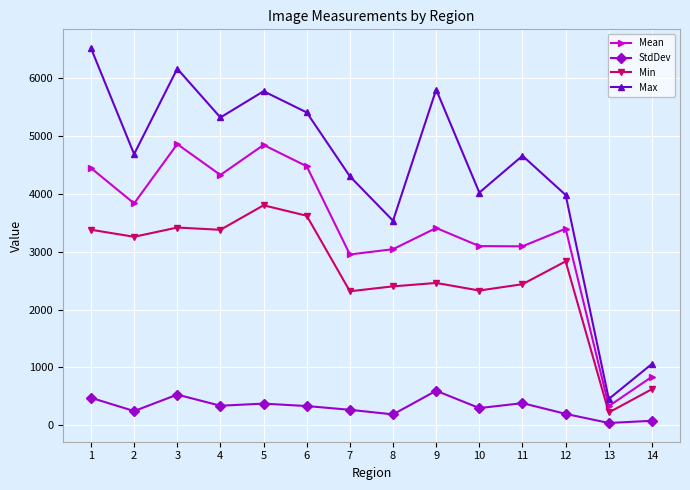

Is the value of Min at 3 greater than the value of Max at 3?

No